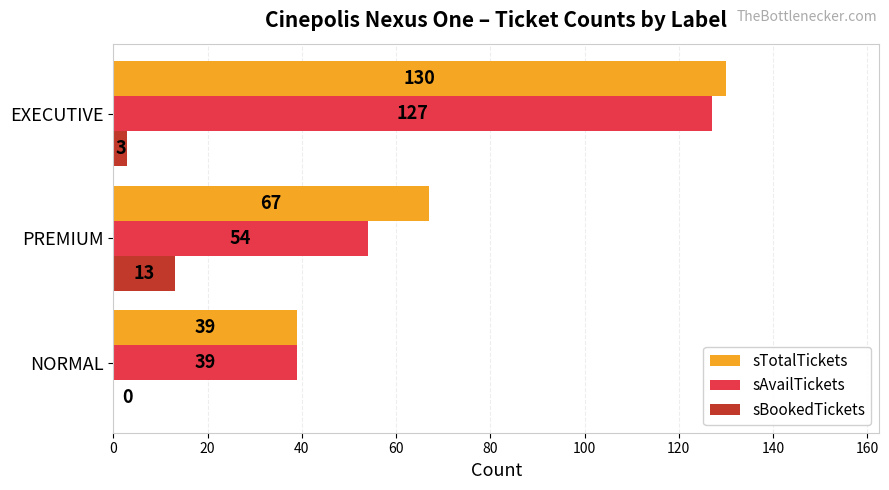

Which series has the largest total across all categories?

sTotalTickets